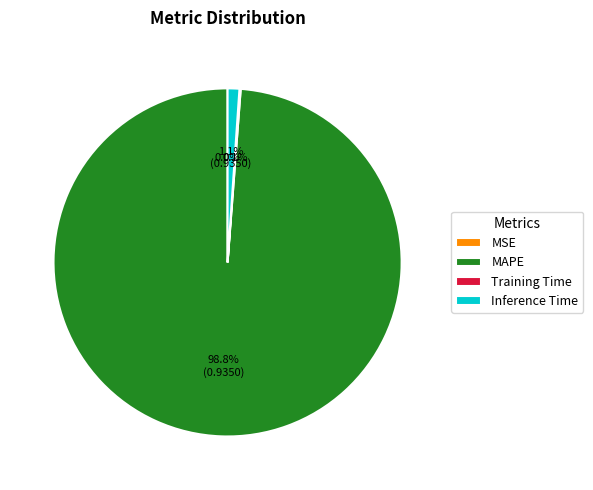

Which category has the biggest portion of the pie?

MAPE